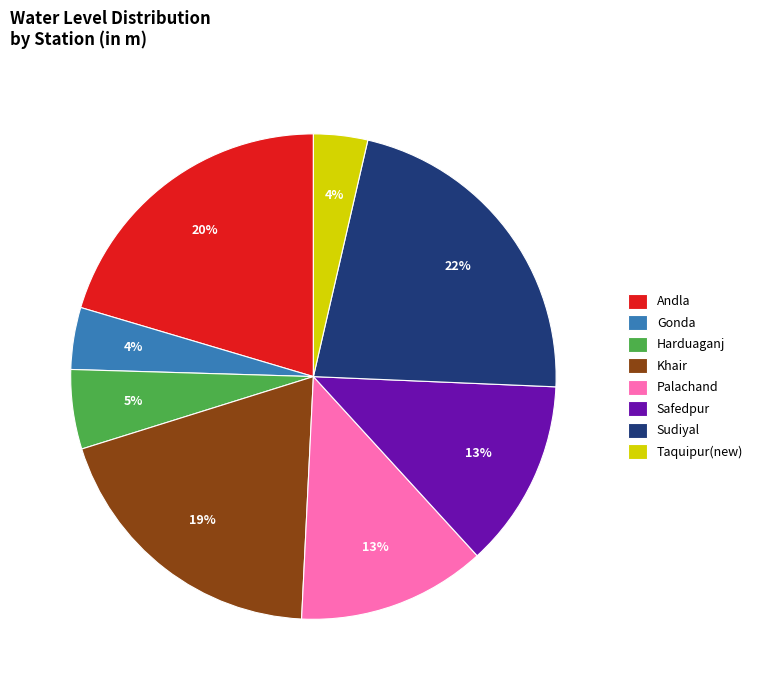

Count the number of slices in the pie.

8